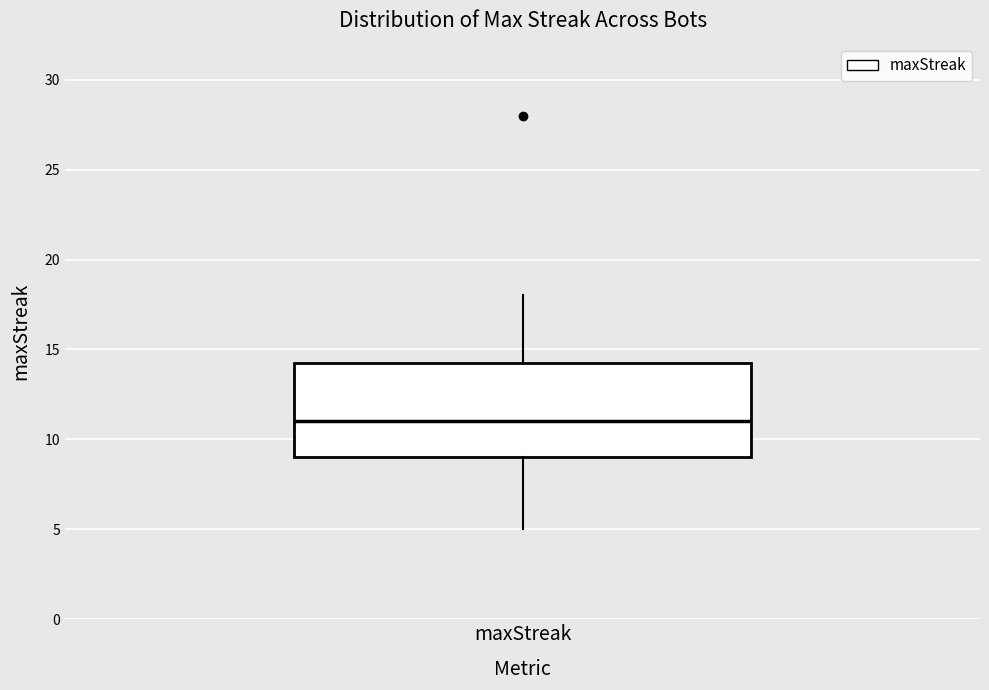

Where does the upper whisker of the box for maxStreak end on the y-axis? The values are not printed on the chart, so give them approximately, as read against the axis.

18.0